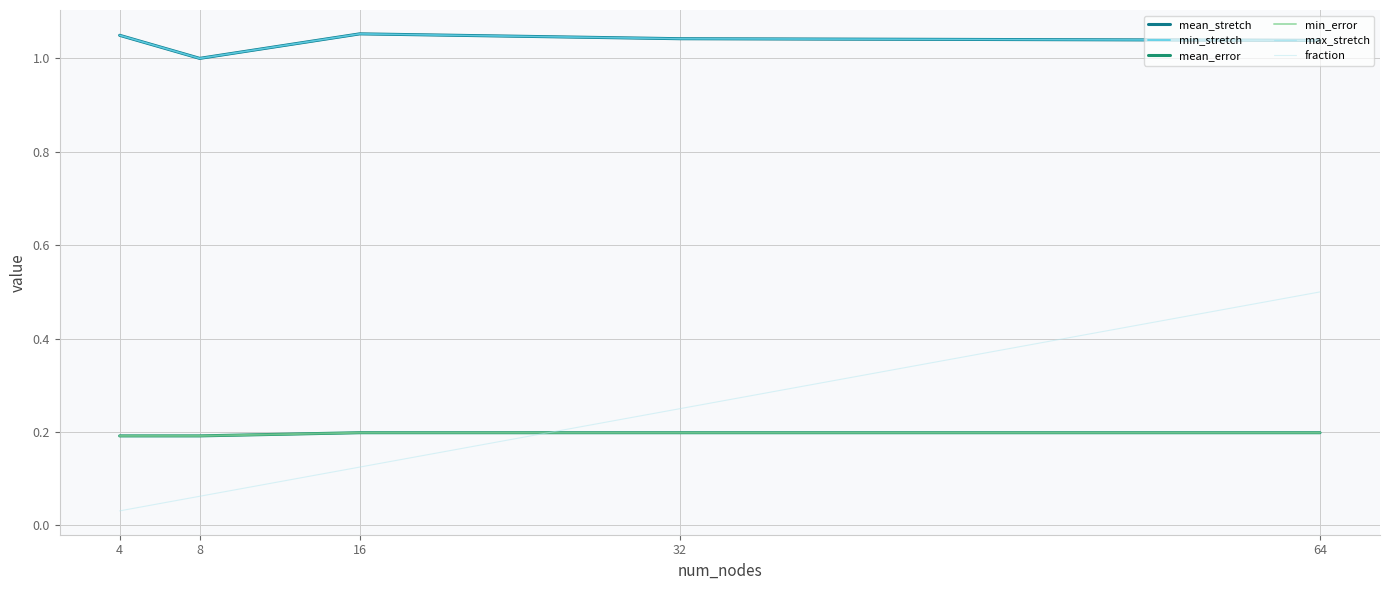

The value of mean_error at 32 is 0.2. True or false?

True